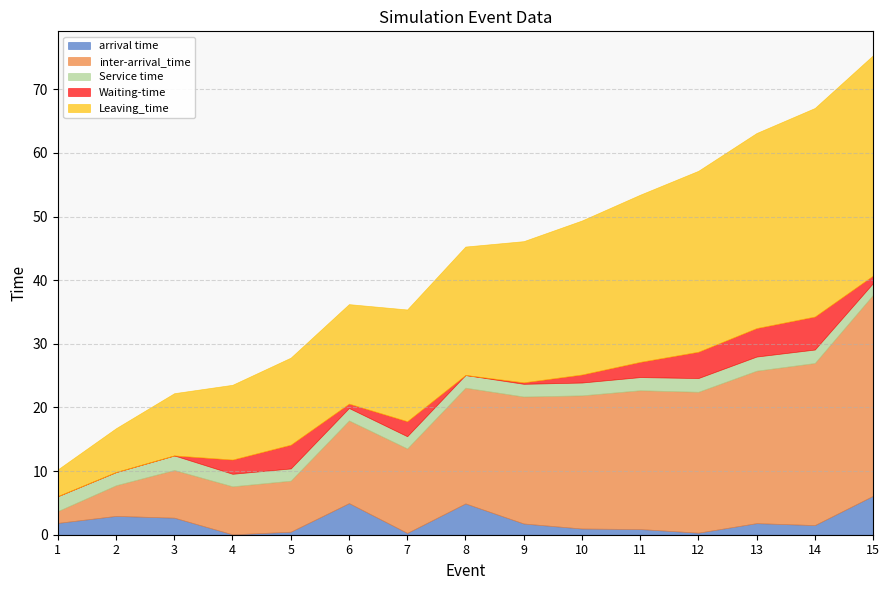

Is it true that arrival time equals 3.8 at 3?

False